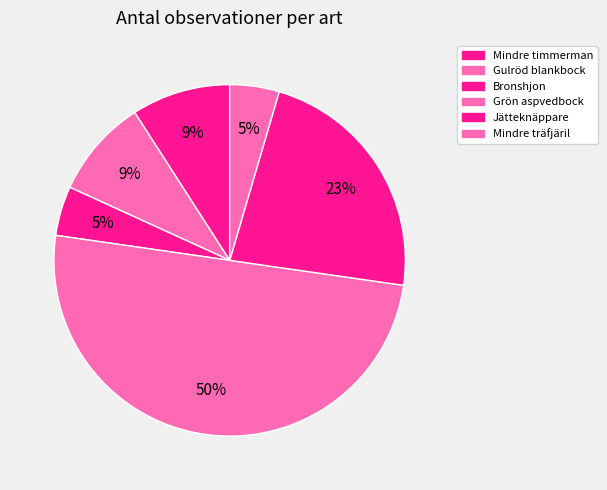

What percentage do Mindre träfjäril and Grön aspvedbock together represent?

54.5%